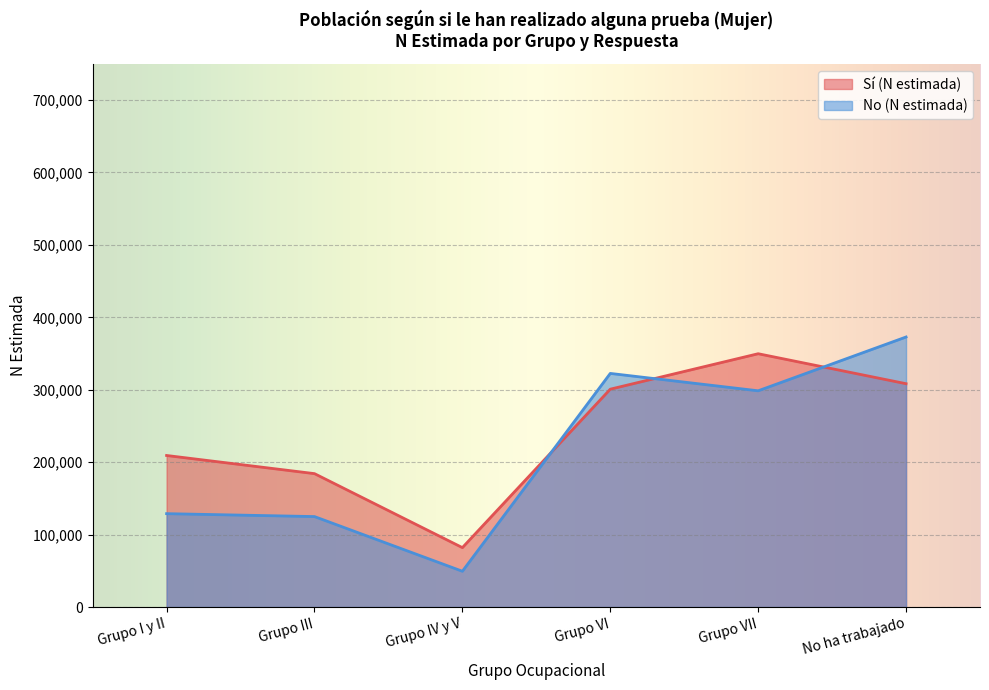

What is the total value across all series at Grupo VII?

648268